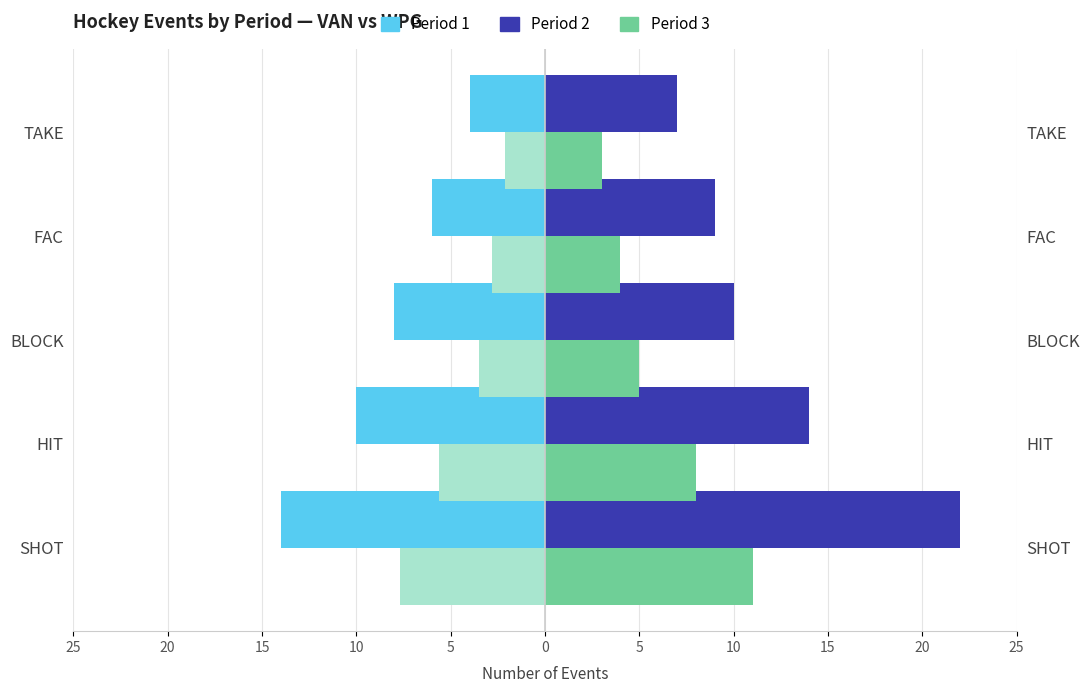

The Period 3 series shows 7 at 15. True or false?

False